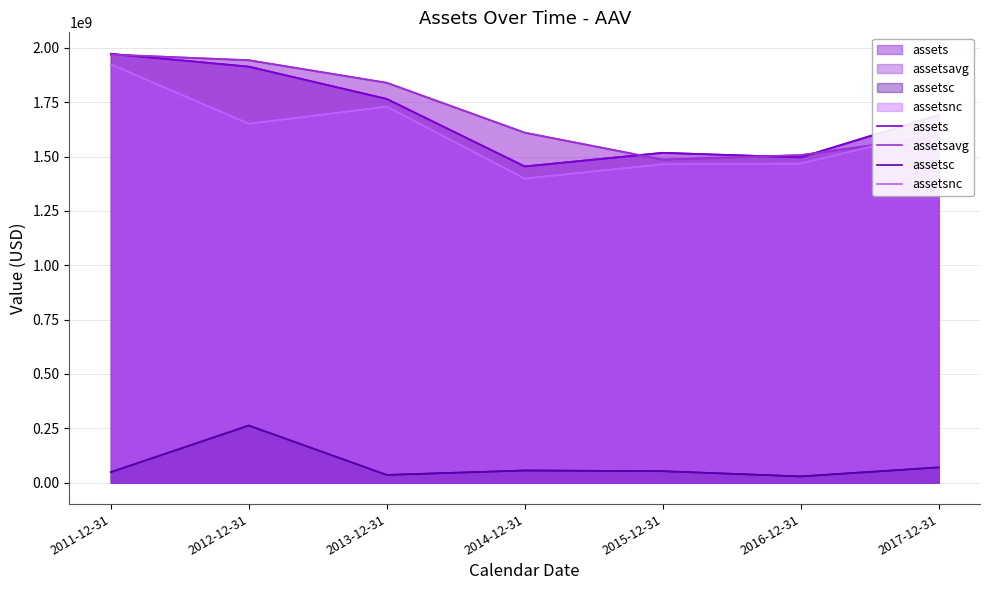

Rank the series at 2012-12-31 from lowest to highest value.

assetsc, assetsnc, assets, assetsavg